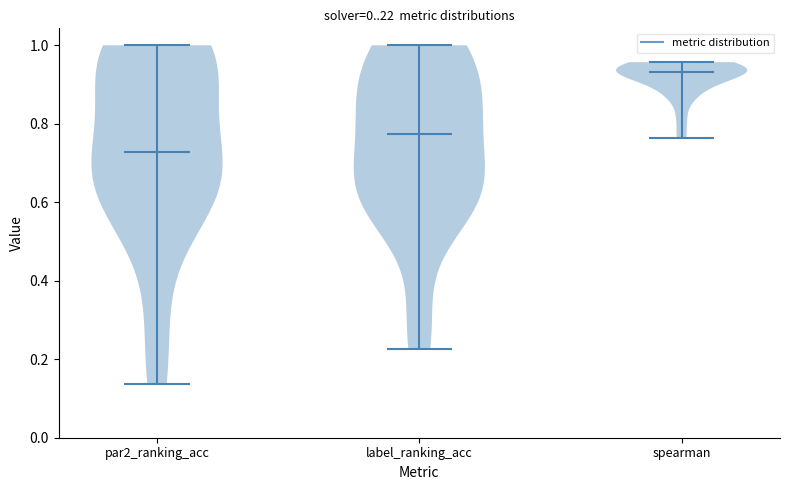

Reading left to right, read every violin against the y-axis: where its median line is, and the lowest and highest points it reaches. The values are not printed on the chart, so give them approximately, as read against the axis.

par2_ranking_acc: median line 0.72, lowest point 0.14, highest point 1.00
label_ranking_acc: median line 0.78, lowest point 0.22, highest point 1.00
spearman: median line 0.94, lowest point 0.76, highest point 0.96